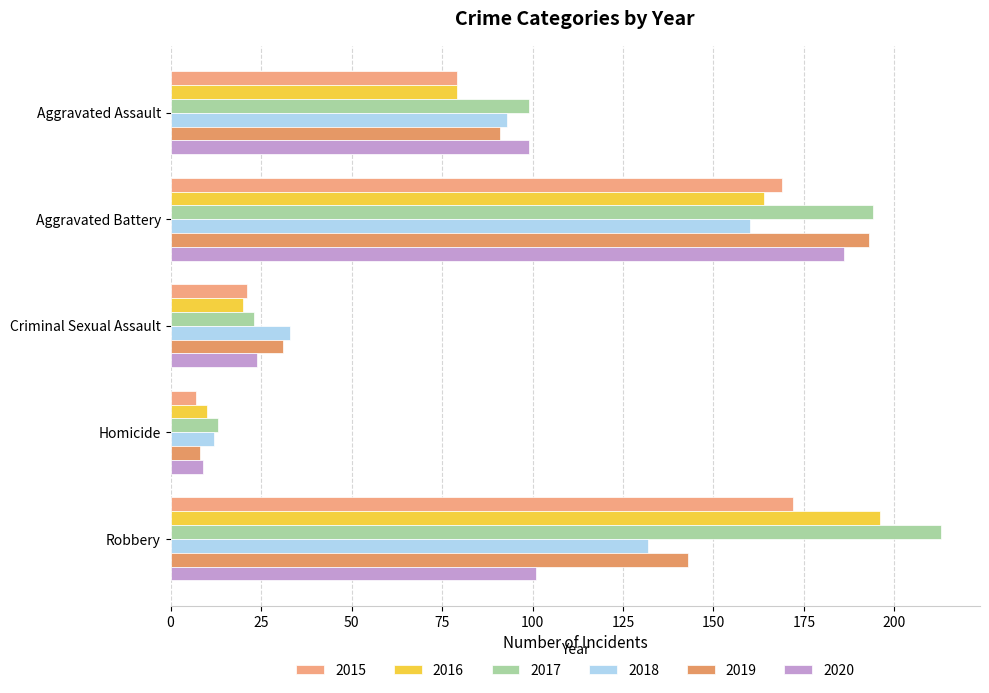

At which category is the sum across all series the highest?

Aggravated Battery